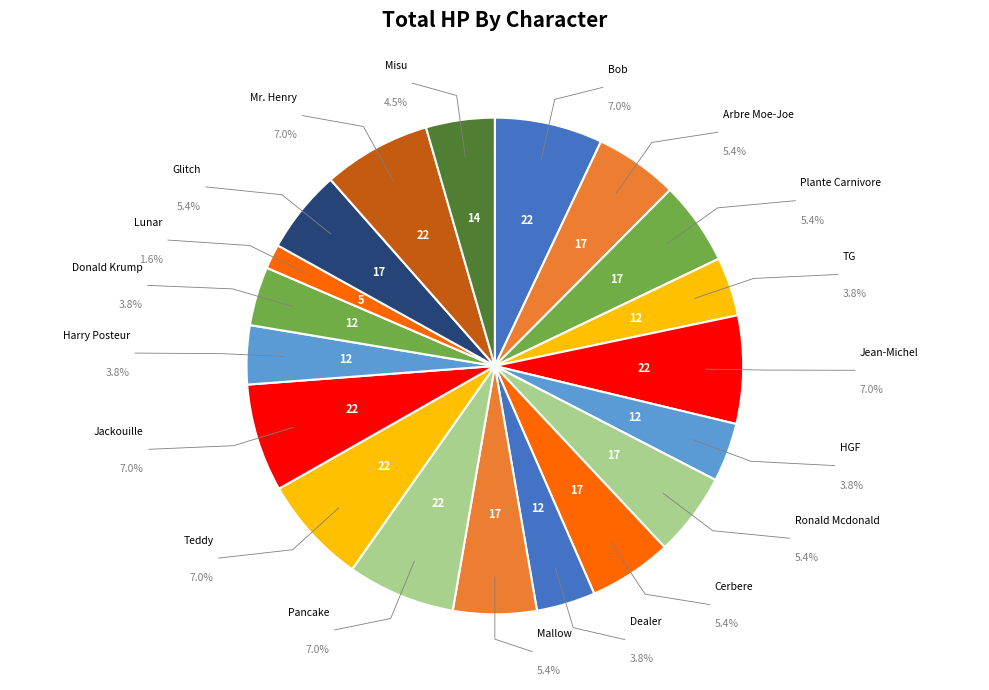

How many slices are in this pie chart?

19